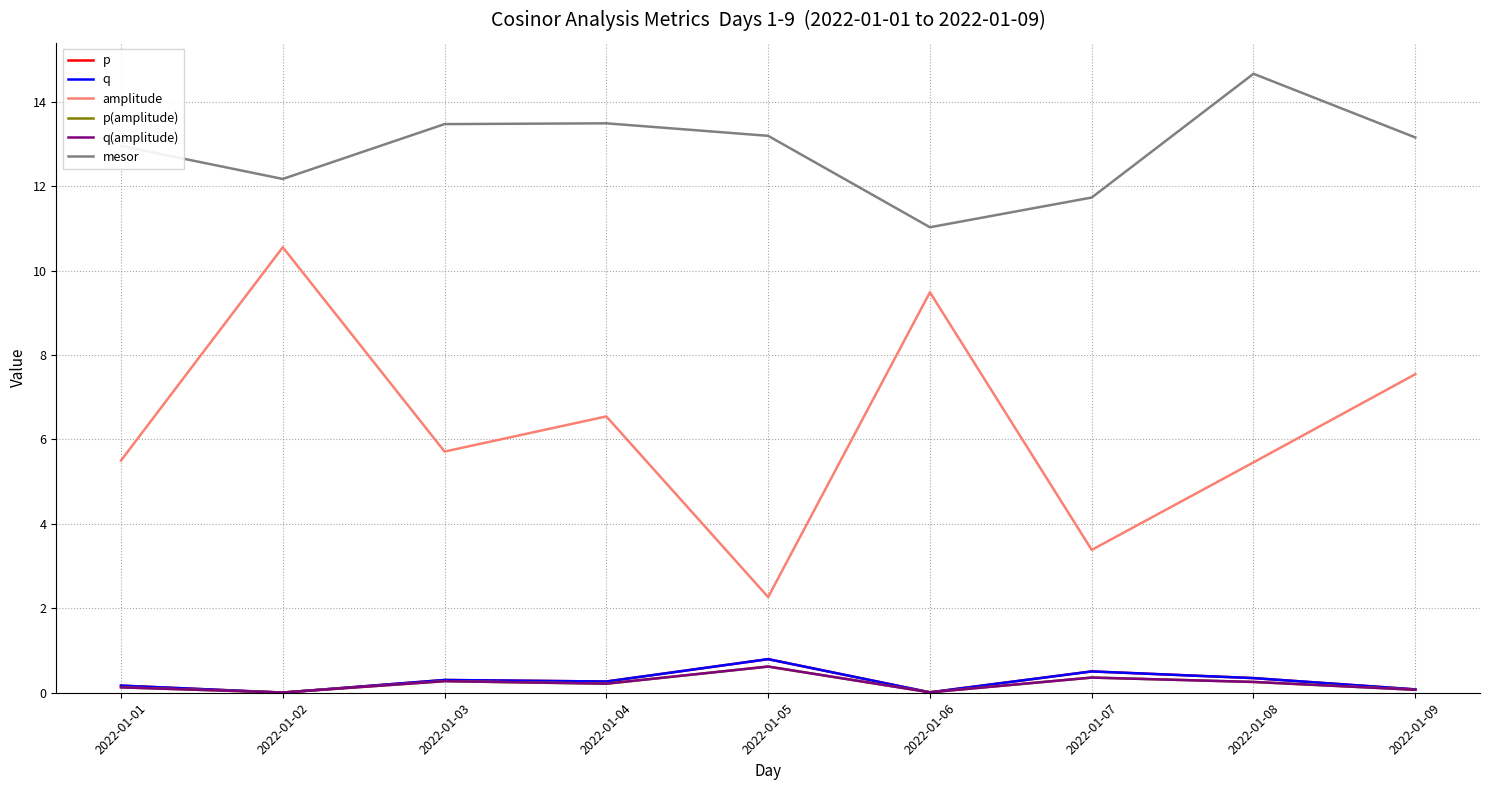

At which label does p reach its minimum?

2022-01-02